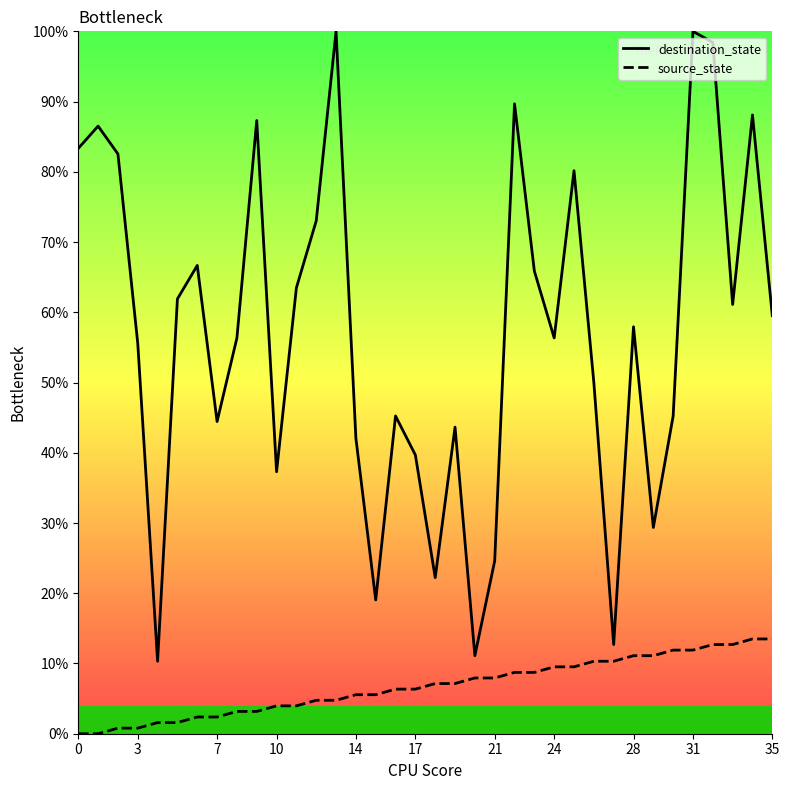

What is the minimum value for destination_state?

10.3